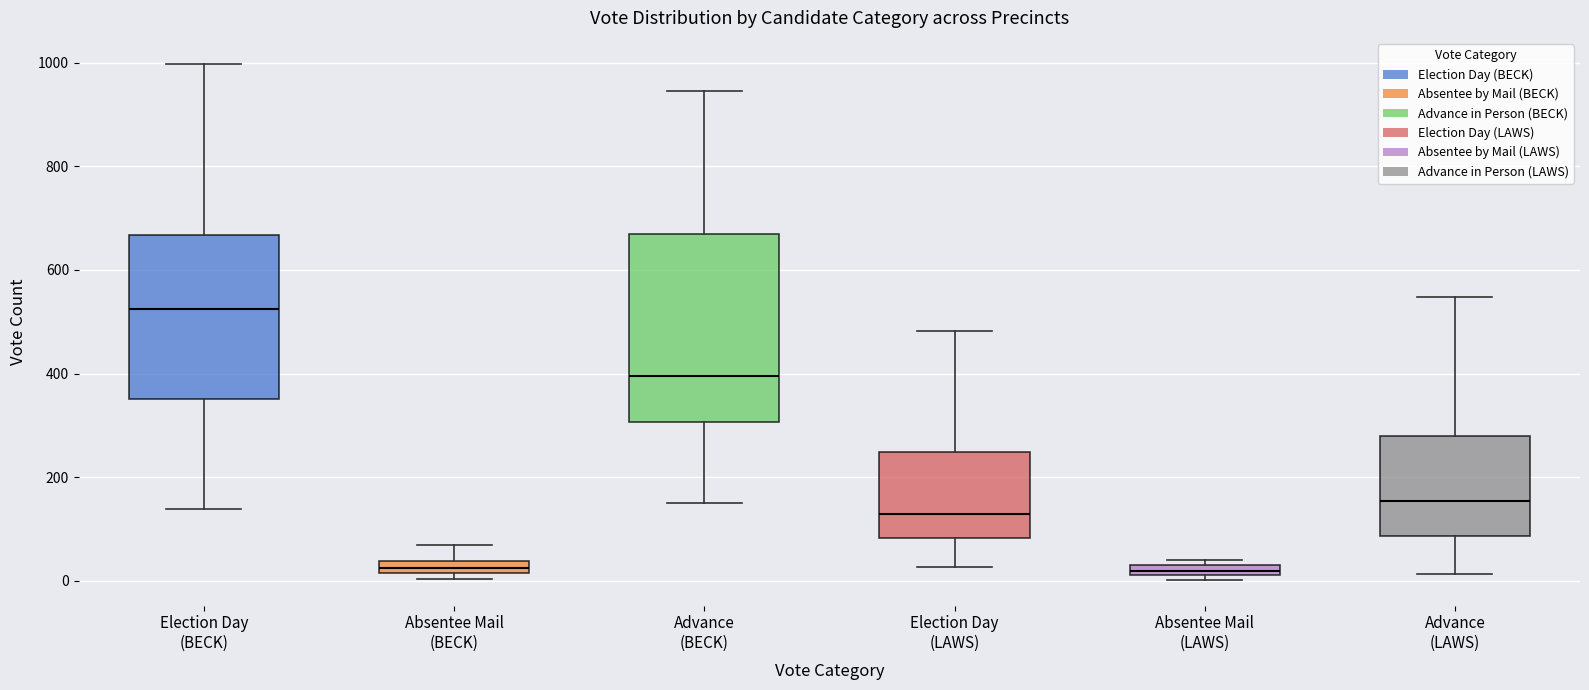

Where does the lower whisker of the box for Advance (LAWS) end on the y-axis? The values are not printed on the chart, so give them approximately, as read against the axis.

20